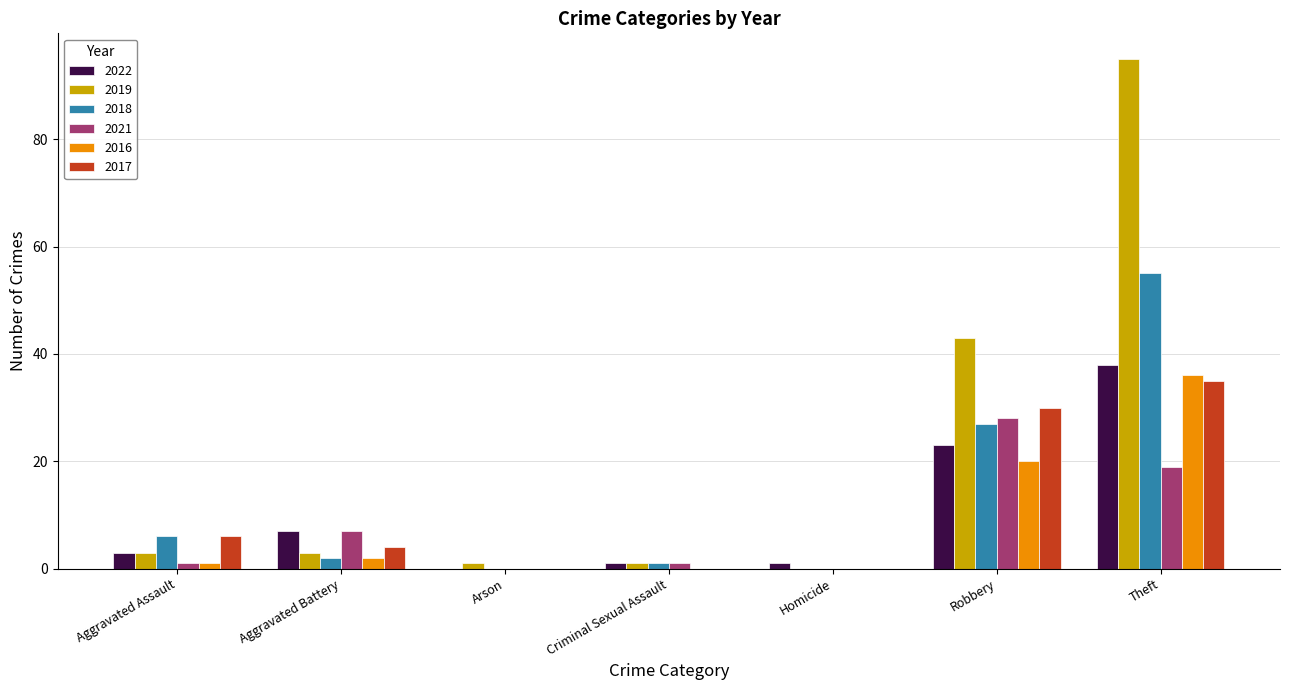

True or false: 2021 has a value of 25 at Theft.

False